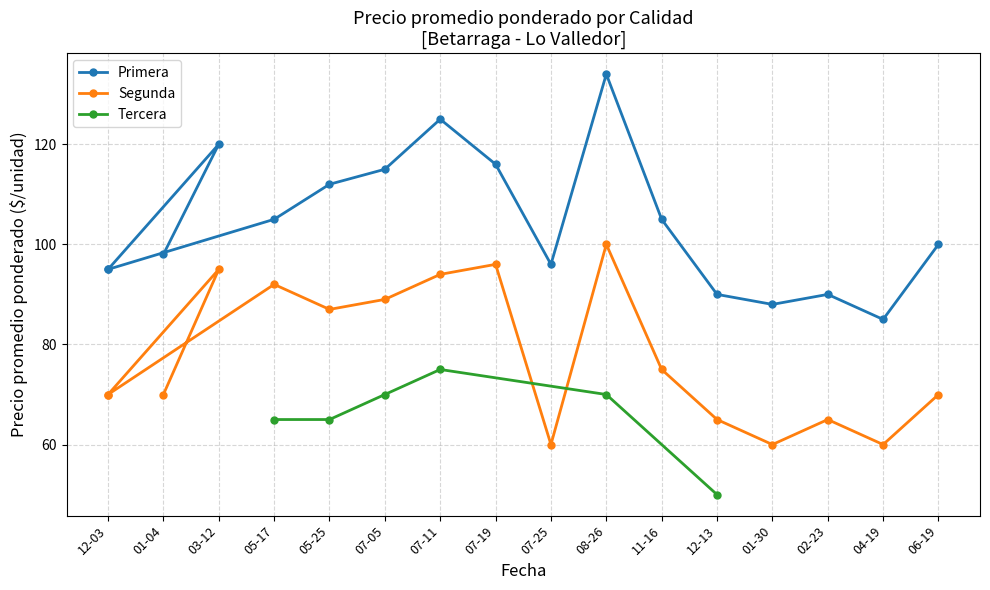

Rank the categories by Primera value from highest to lowest.

2022-08-26, 2022-07-11, 2021-03-12, 2022-07-19, 2022-07-05, 2022-05-25, 2022-05-17, 2022-11-16, 2023-06-19, 2021-01-04, 2022-07-25, 2020-12-03, 2020-12-03, 2022-12-13, 2023-02-23, 2023-01-30, 2023-04-19